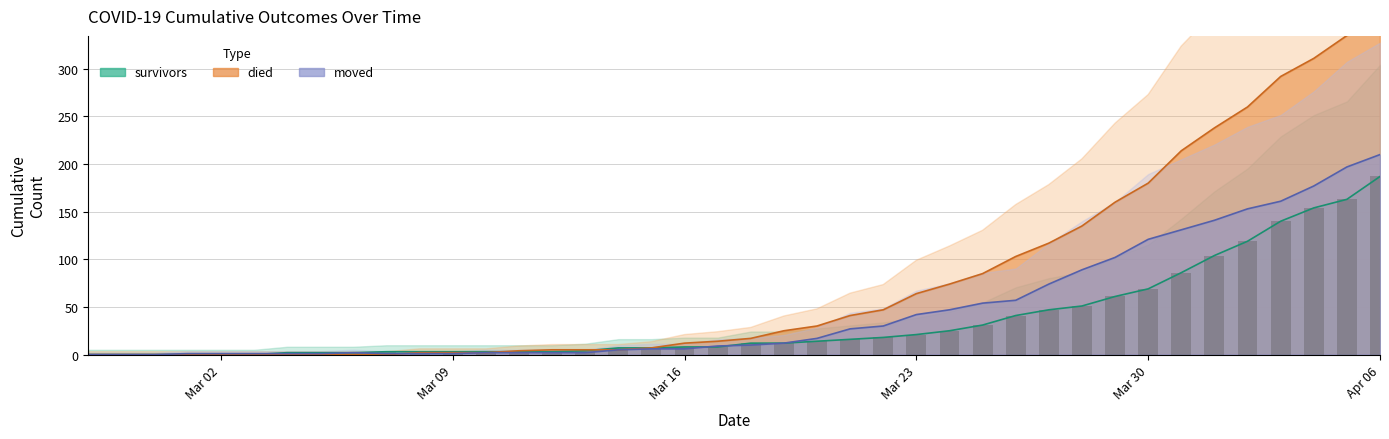

Reading left to right, what are all the values shown in this chart?

survivors: 0	0	0	0	0	0	2	2	2	3	3	3	3	3	3	4	7	7	8	8	12	12	14	16	18	21	25	31	41	47	51	61	69	86	104	119	140	154	163	187
died: 0	0	0	0	0	0	0	0	0	0	2	2	2	4	5	5	5	7	12	14	17	25	30	41	47	64	74	85	103	117	135	160	180	214	238	260	292	311	335	355
moved: 0	0	0	1	1	1	1	1	2	1	1	1	2	2	2	2	5	6	6	9	10	12	17	27	30	42	47	54	57	74	89	102	121	131	141	153	161	177	197	210